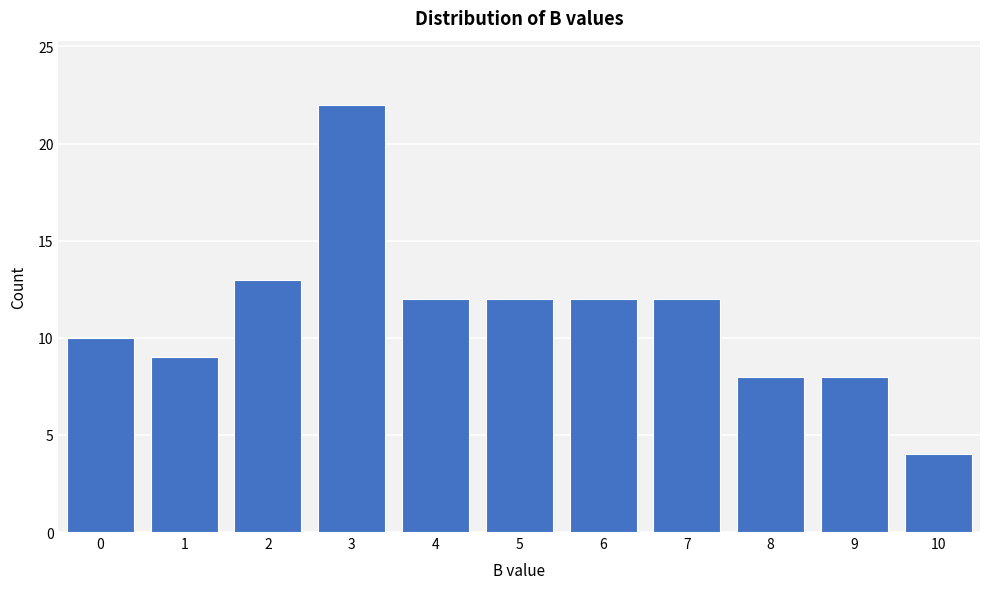

Reading right to left, list all the values displayed in this chart.

10=4	9=8	8=8	7=12	6=12	5=12	4=12	3=22	2=13	1=9	0=10